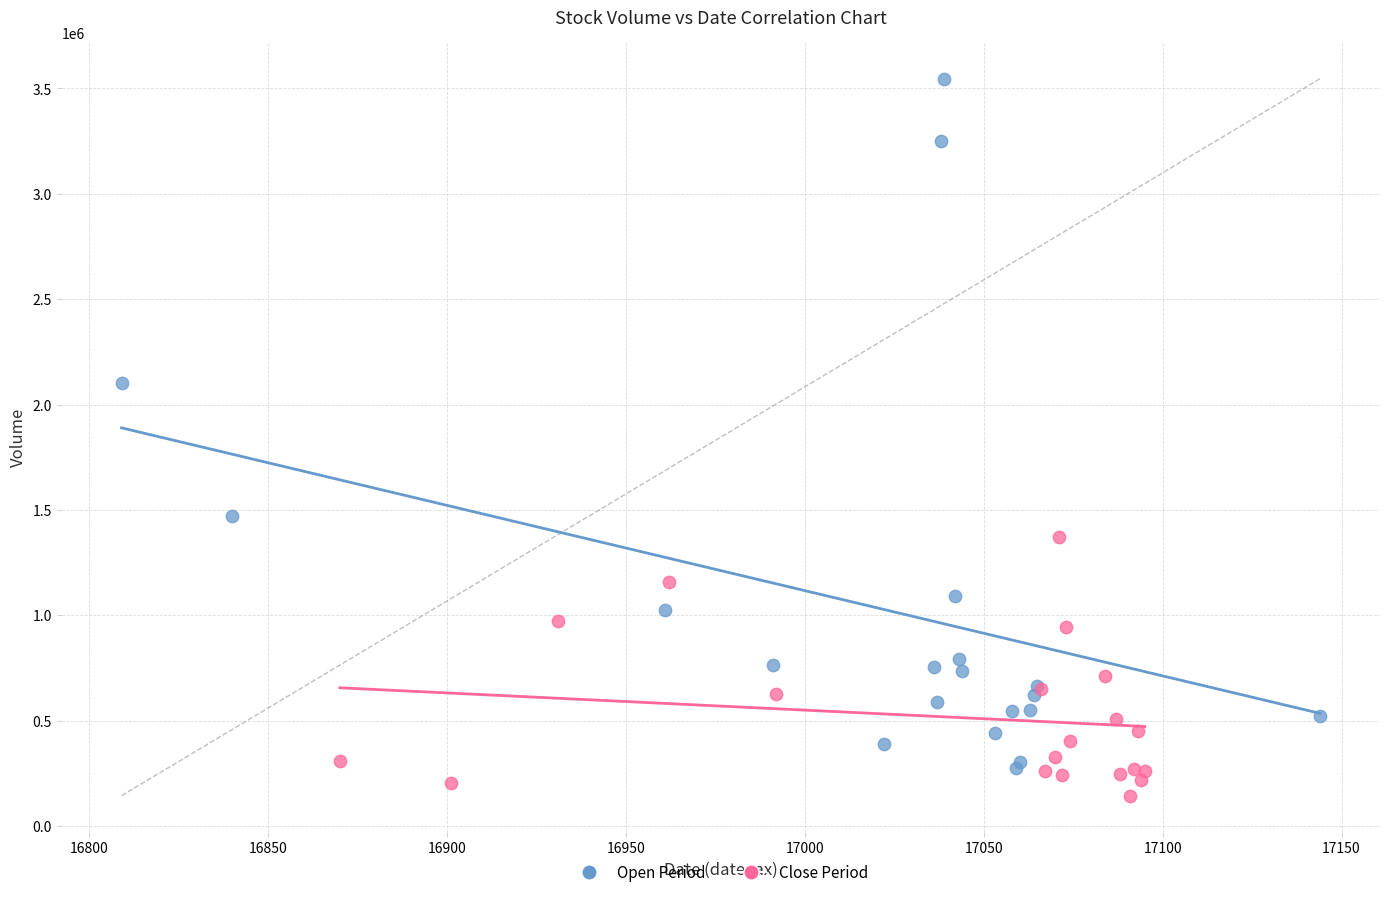

Which series has the largest Y range (max minus min)?

Open Period